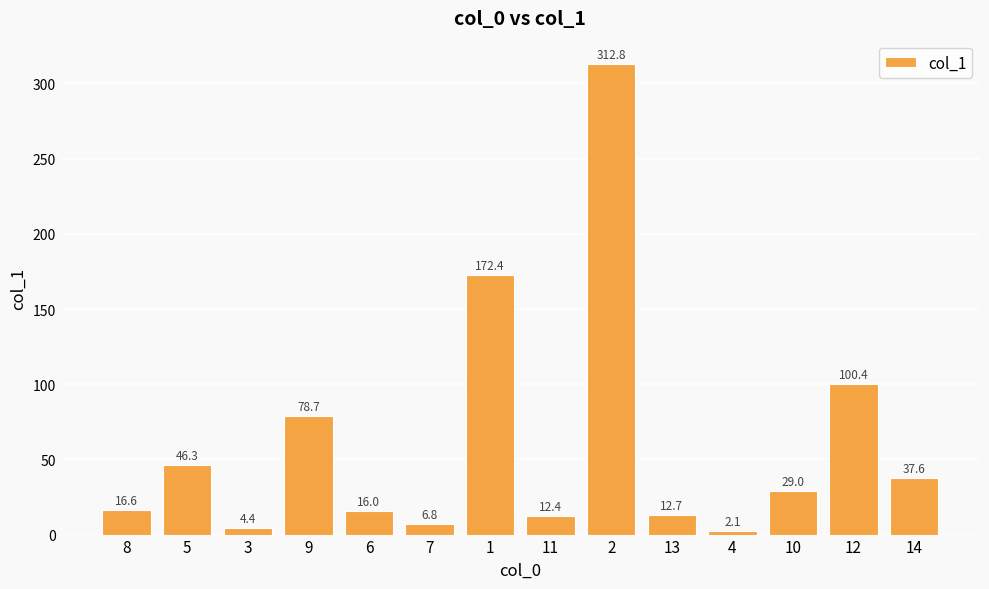

What is the greatest value displayed?

312.8